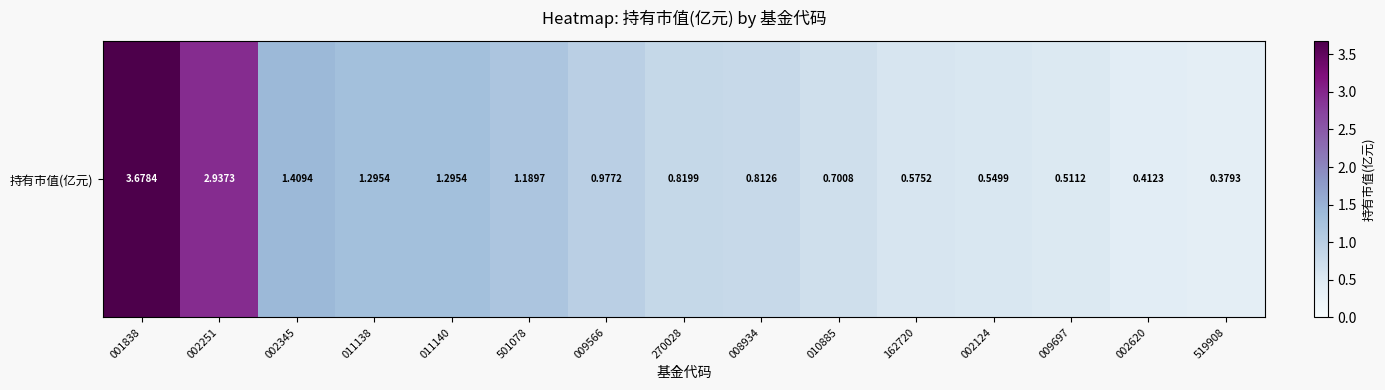

Reading right to left, what are all the values shown in this chart?

519908=0.4	002620=0.4	009697=0.5	002124=0.5	162720=0.6	010885=0.7	008934=0.8	270028=0.8	009566=1.0	501078=1.2	011140=1.3	011138=1.3	002345=1.4	002251=2.9	001838=3.7